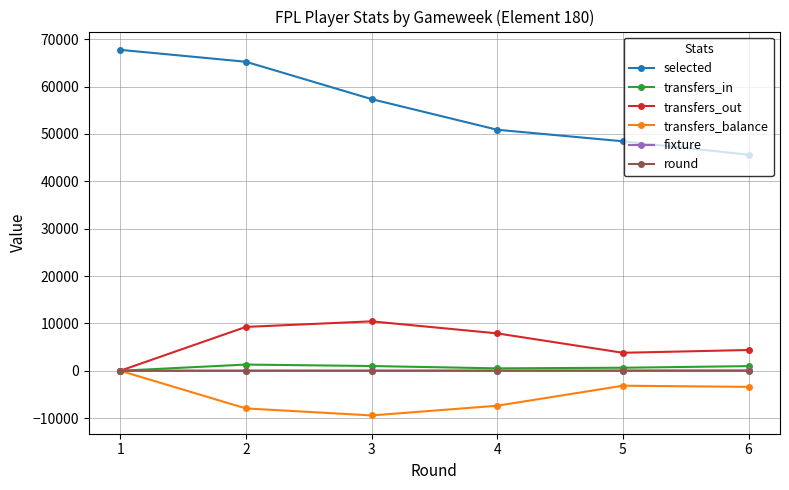

What is the difference between the transfers_in values at 1 and 4?

509